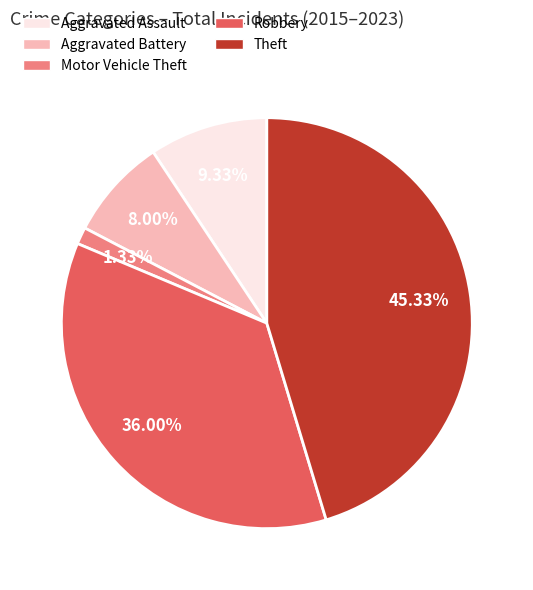

What portion of the pie excludes Robbery?

64.0%